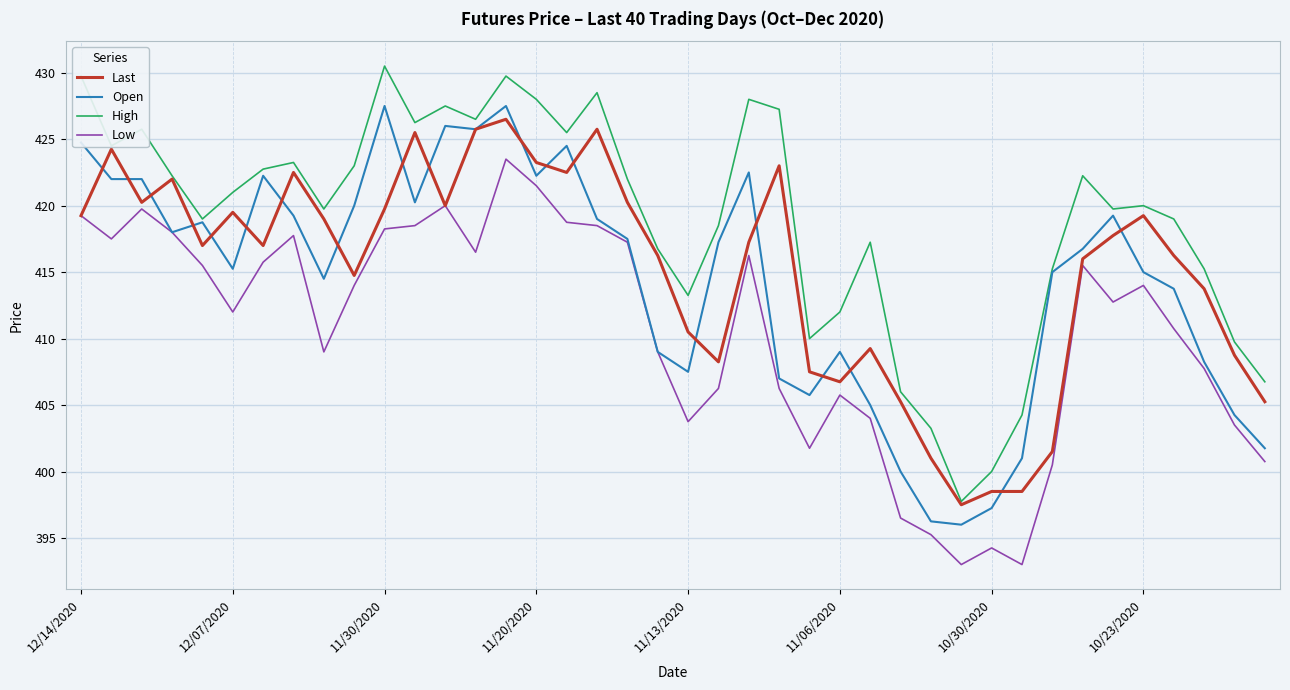

What is the minimum value for Open?

396.0